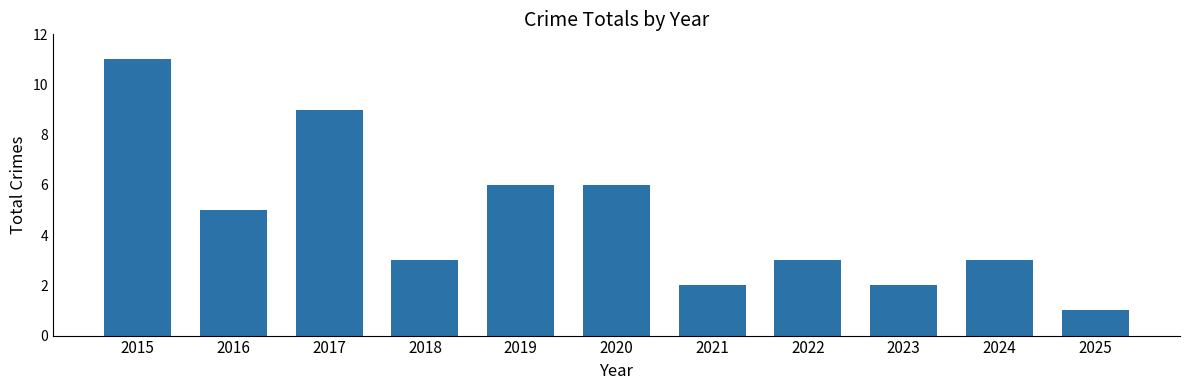

Reading left to right, what are all the values shown in this chart?

2015=11	2016=5	2017=9	2018=3	2019=6	2020=6	2021=2	2022=3	2023=2	2024=3	2025=1